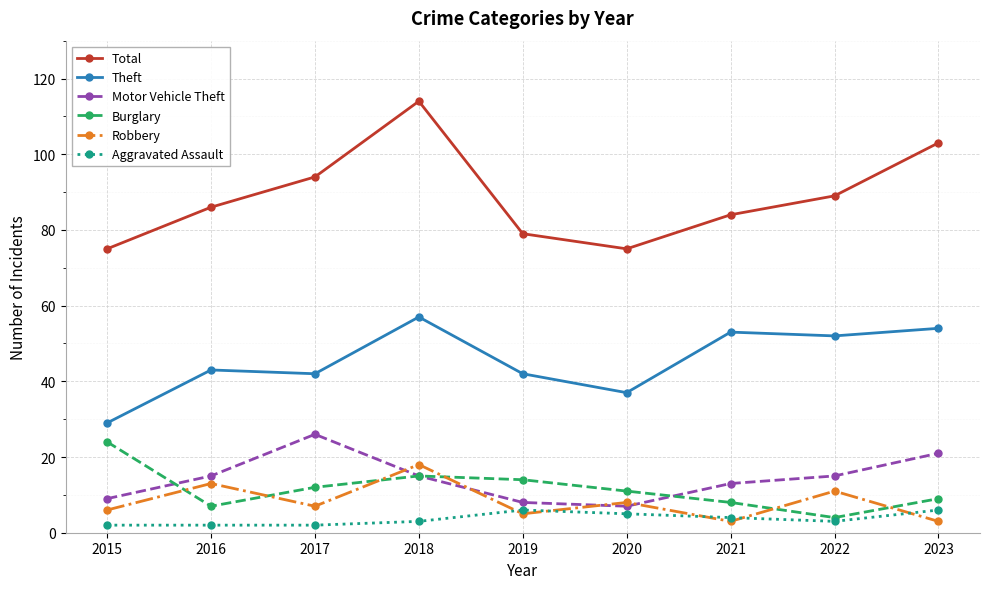

What is the sum of all Aggravated Assault values?

33